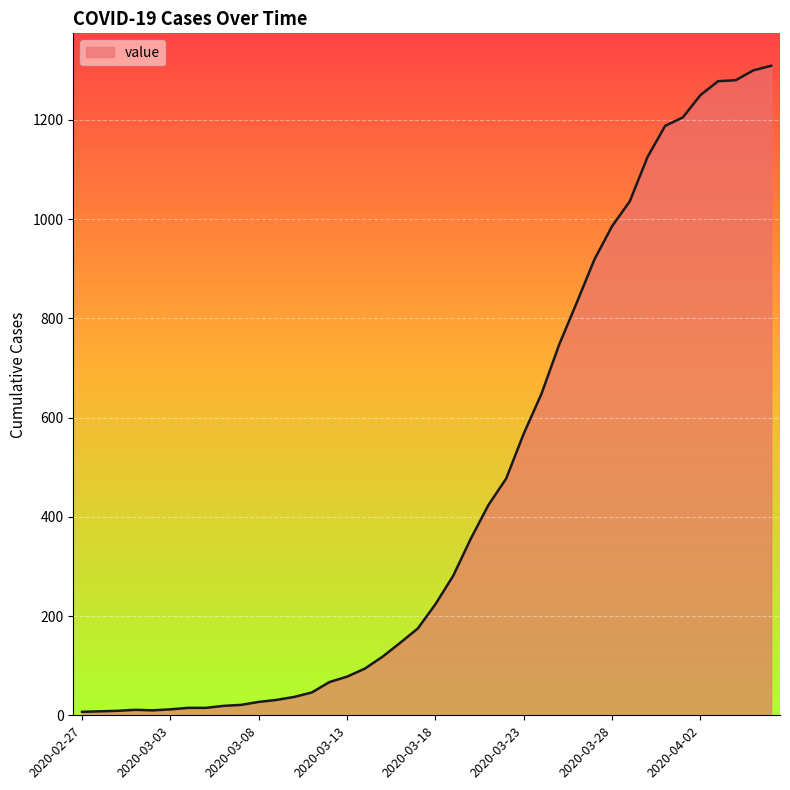

What is the greatest value displayed?

1309